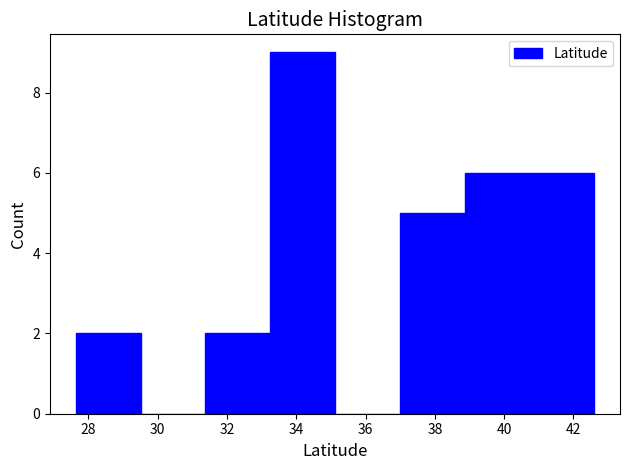

Over which range of the x-axis is the bar tallest?

33.2 to 35.2